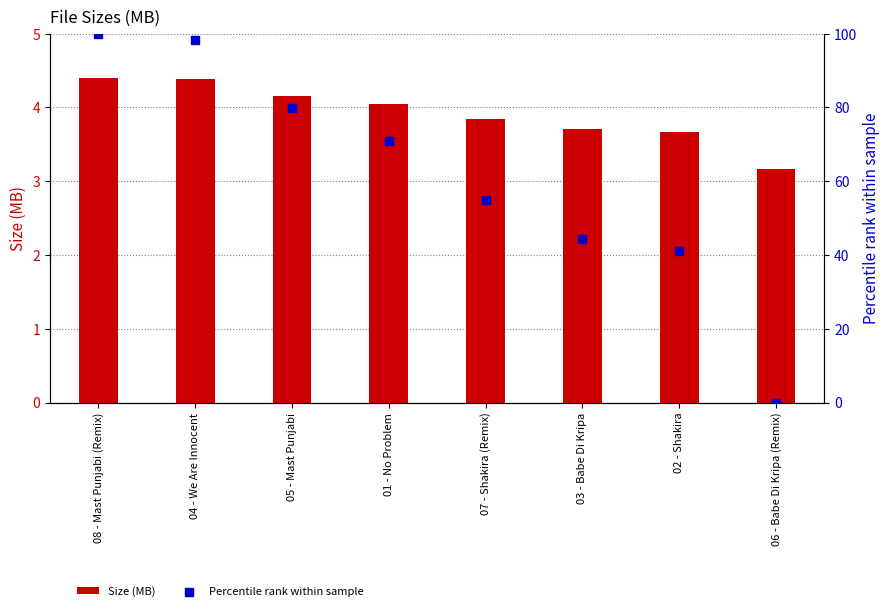

Which series has the largest Y range (max minus min)?

Percentile rank within sample